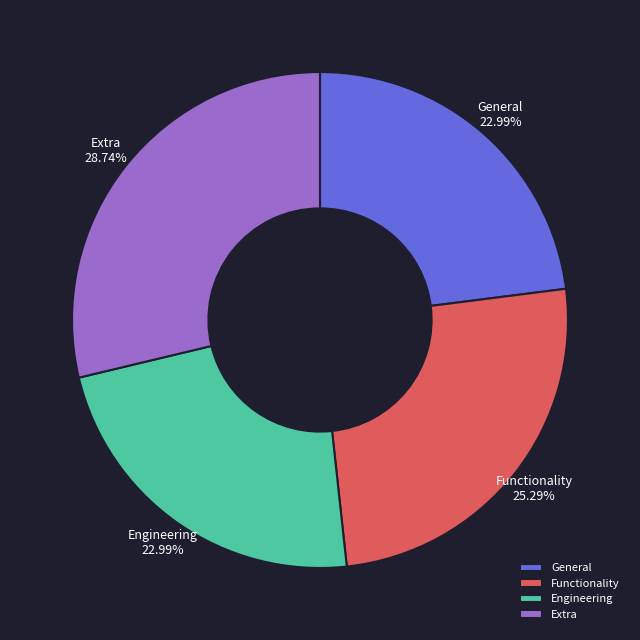

What is the largest slice in the pie chart?

Extra